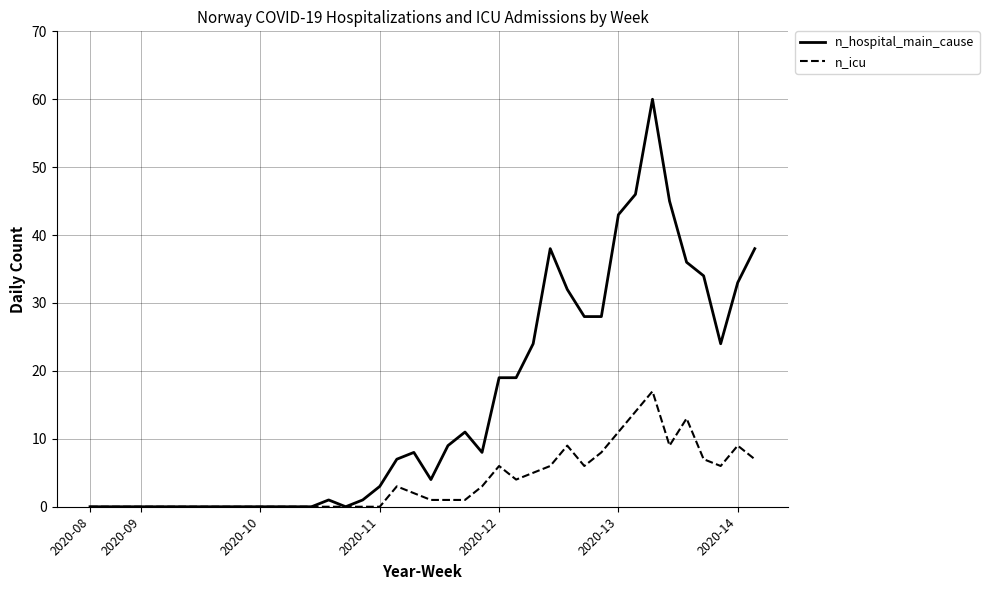

Which series has the largest total across all categories?

n_hospital_main_cause